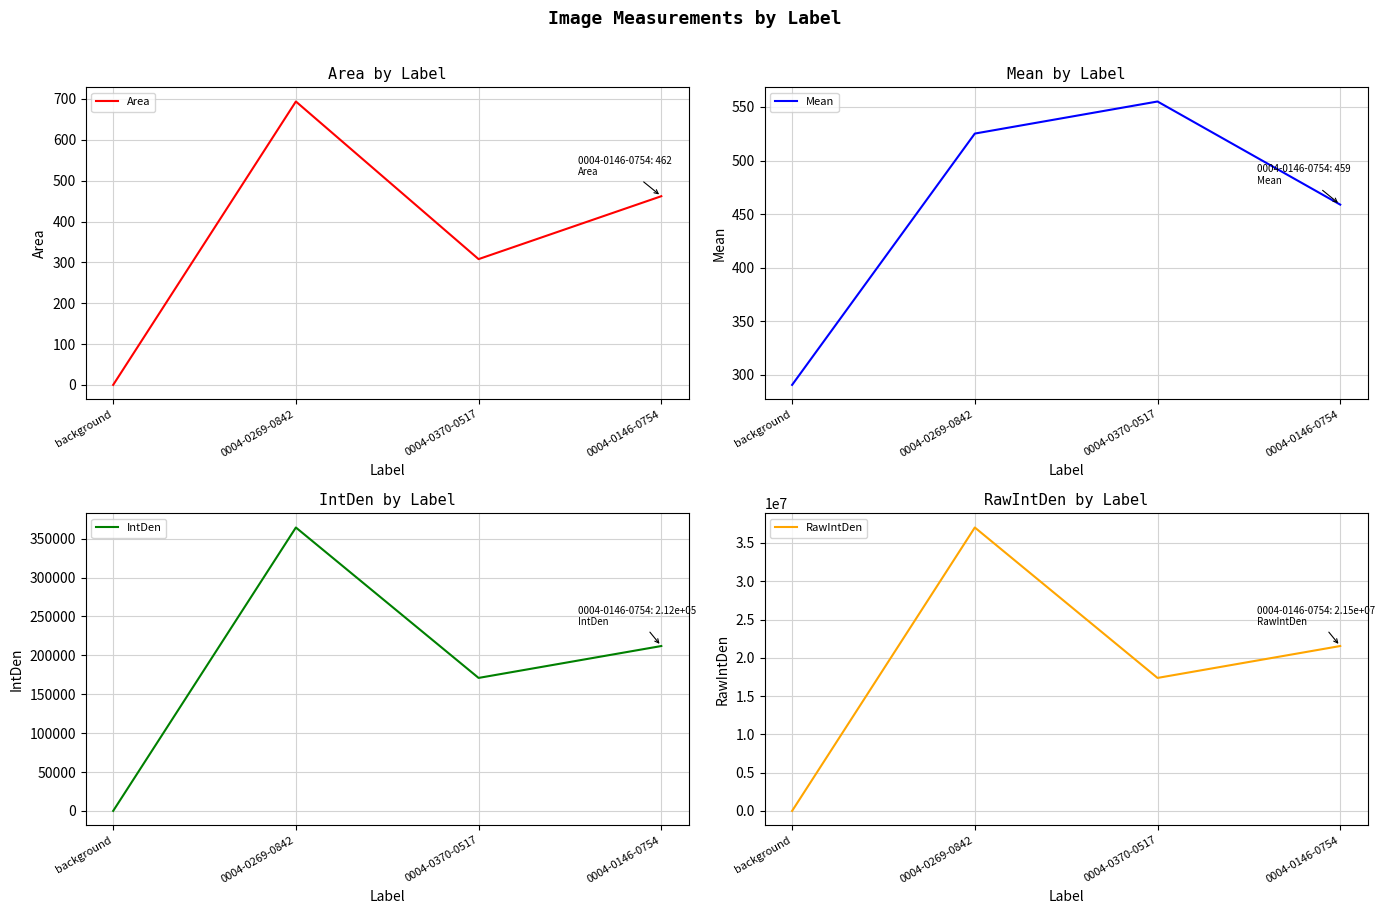

What is the sum of all IntDen values?

747257.4